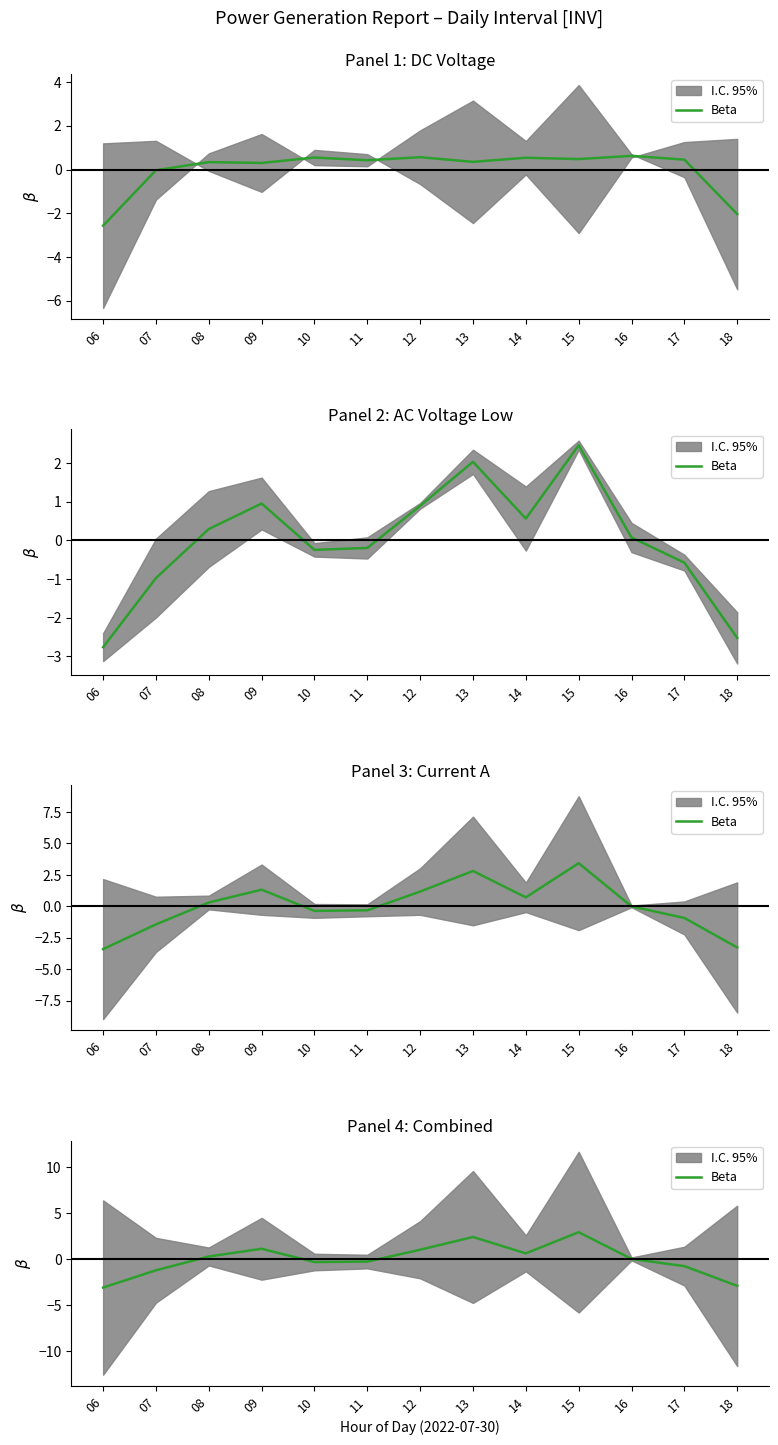

The chart shows a value of -0.3 at 10. True or false?

True